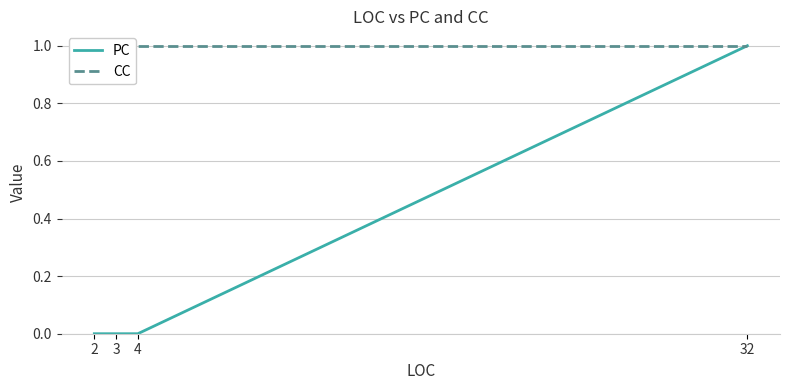

True or false: PC has more than 2 points higher than both neighbors.

False